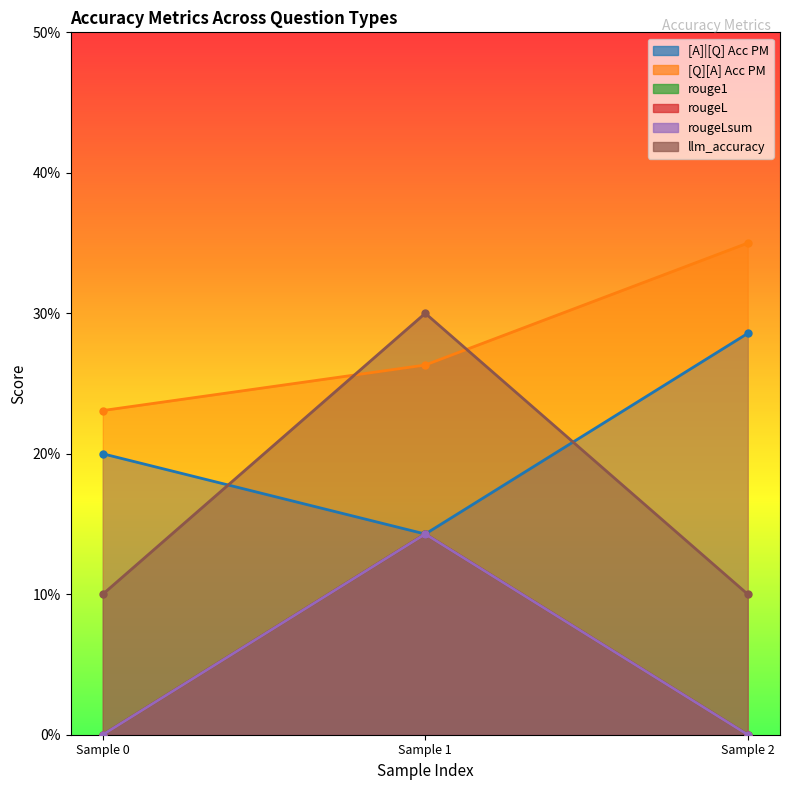

Is it true that [A]|[Q] Acc PM equals 0.2 at Sample 1?

False